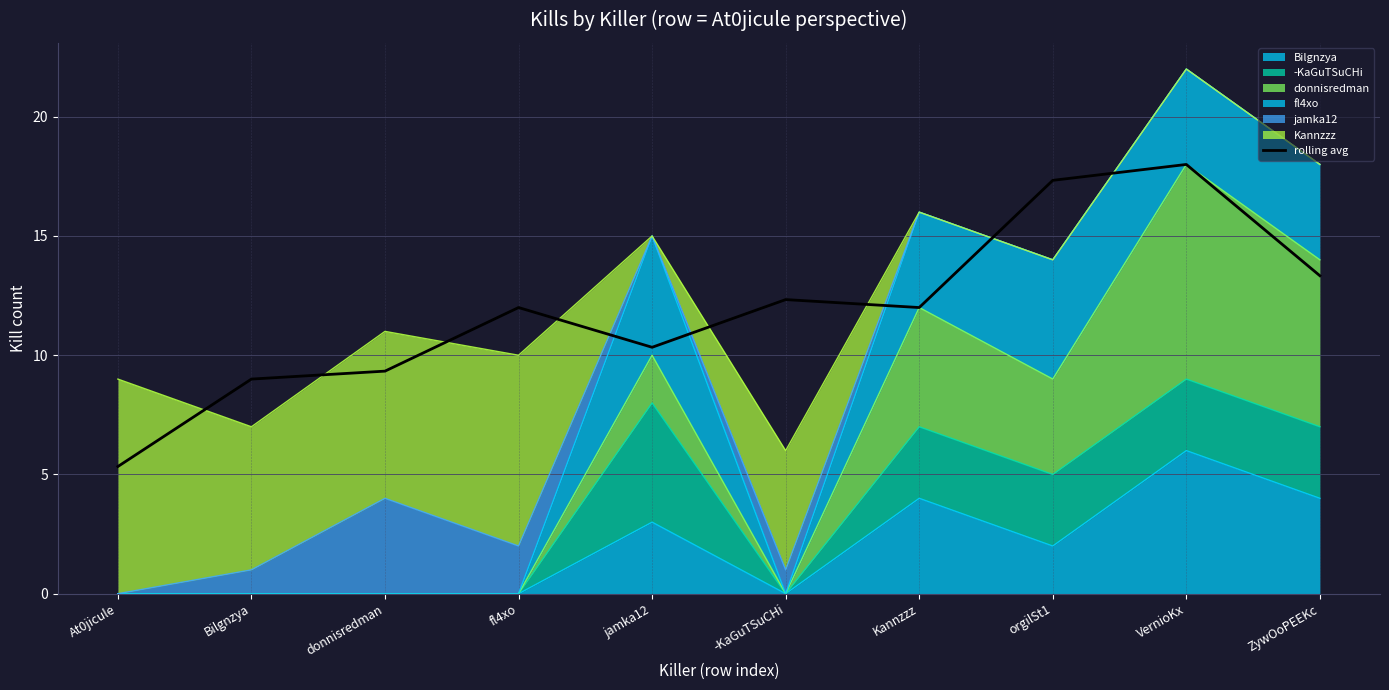

Does the chart have visible grid lines?

Yes